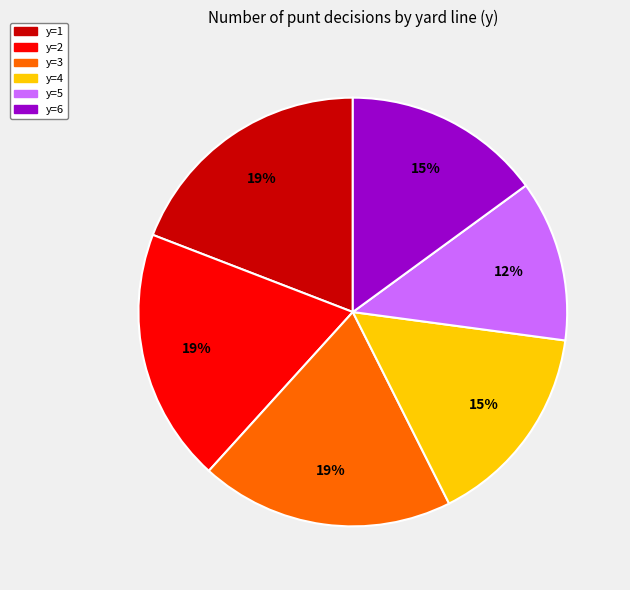

To the nearest percent, what is the average slice percentage?

17%